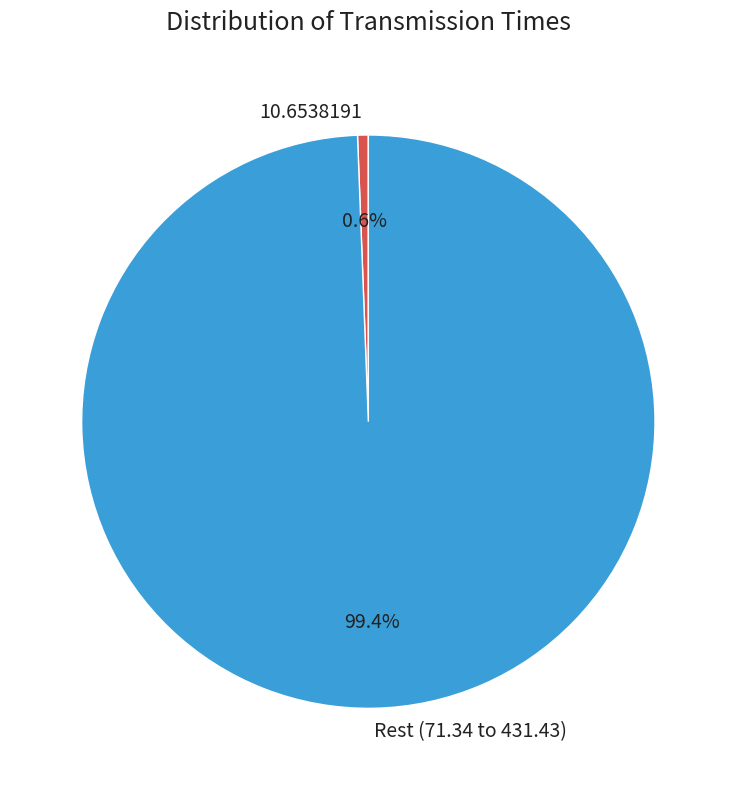

Is there a majority slice in this chart?

Yes